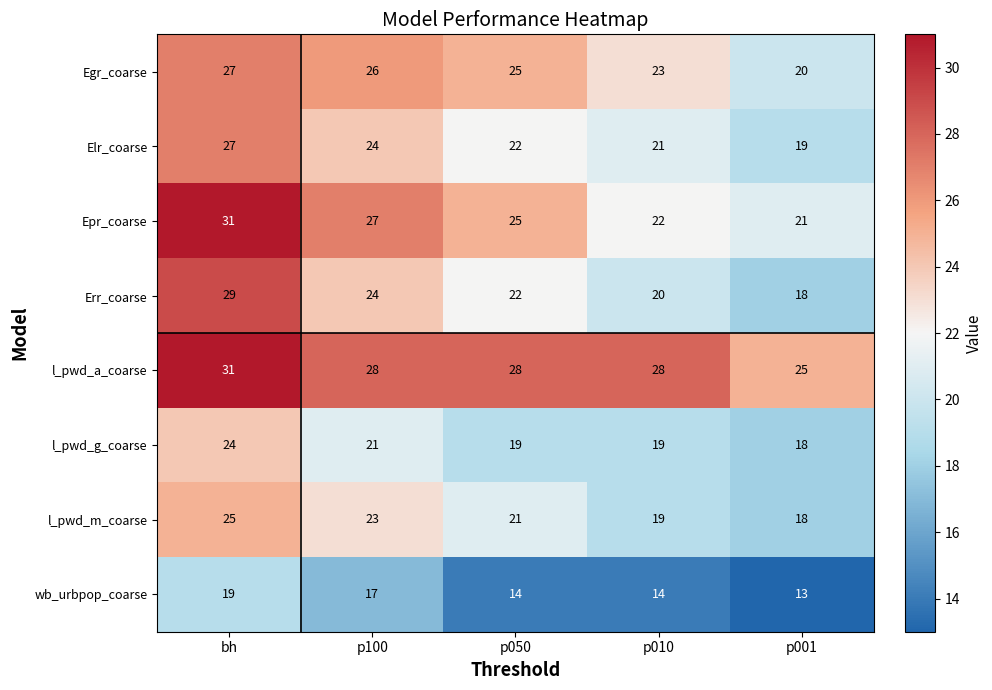

True or false: wb_urbpop_coarse has a value of 14 at p010.

True